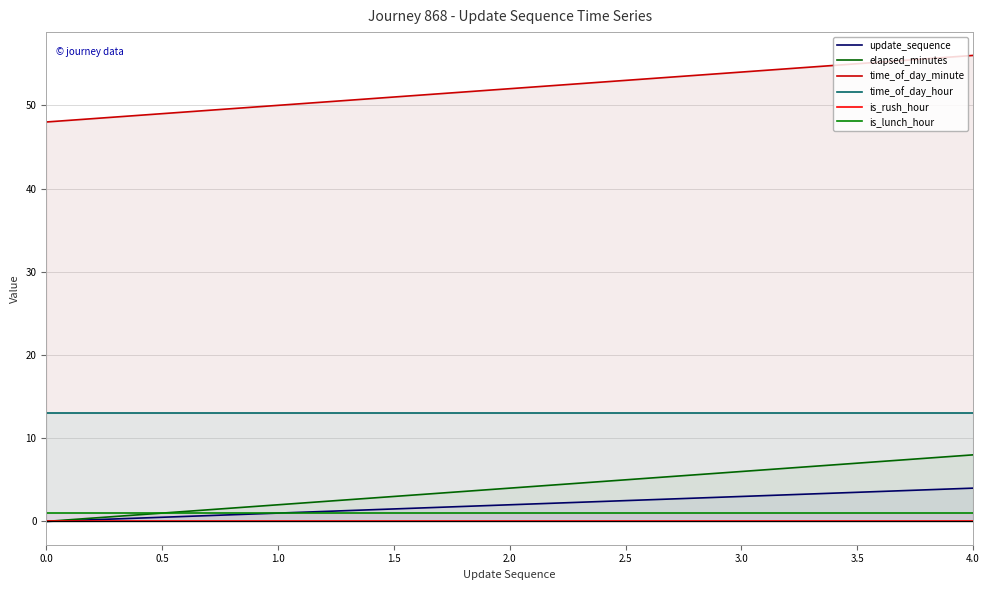

Which series changed the most between 0.0 and 2.0?

elapsed_minutes